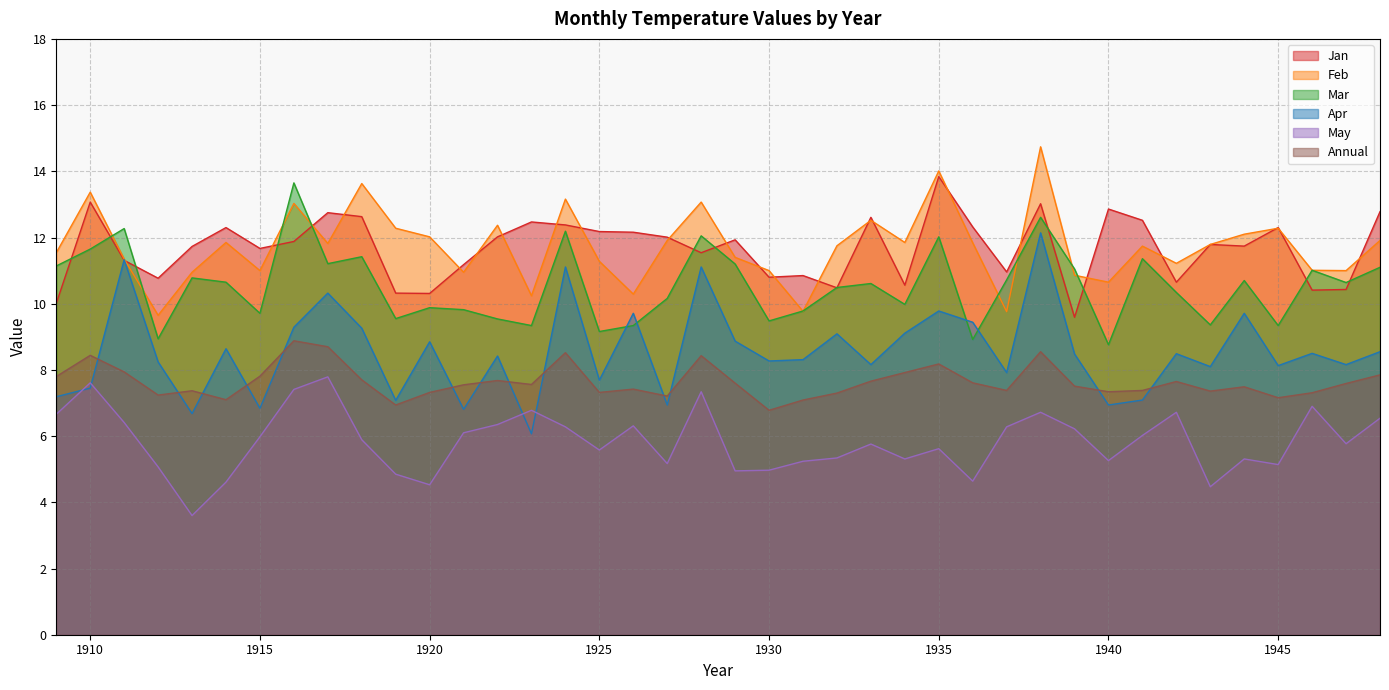

What are all the series names shown in the legend?

Jan, Feb, Mar, Apr, May, Annual